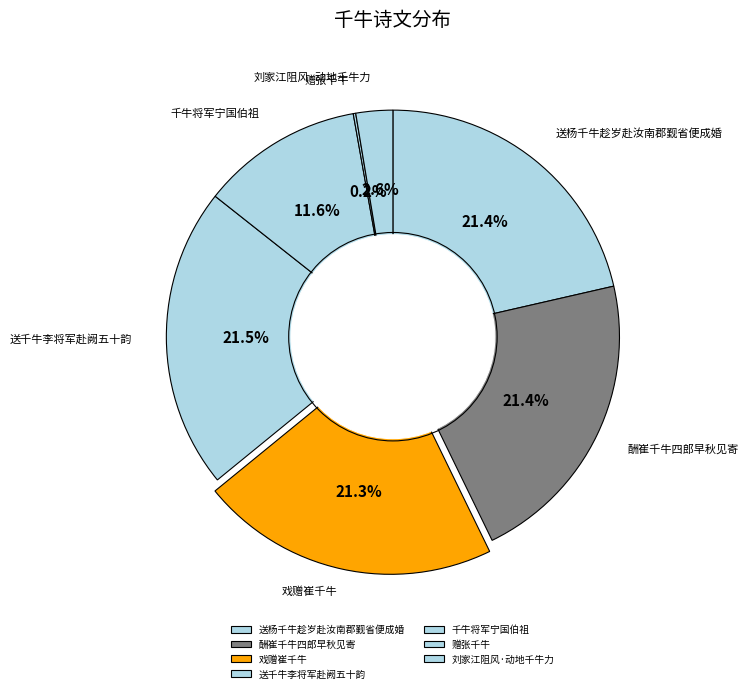

To the nearest percent, what is the combined percentage of 刘家江阻风·动地千牛力 and 送杨千牛趁岁赴汝南郡觐省便成婚?

24%